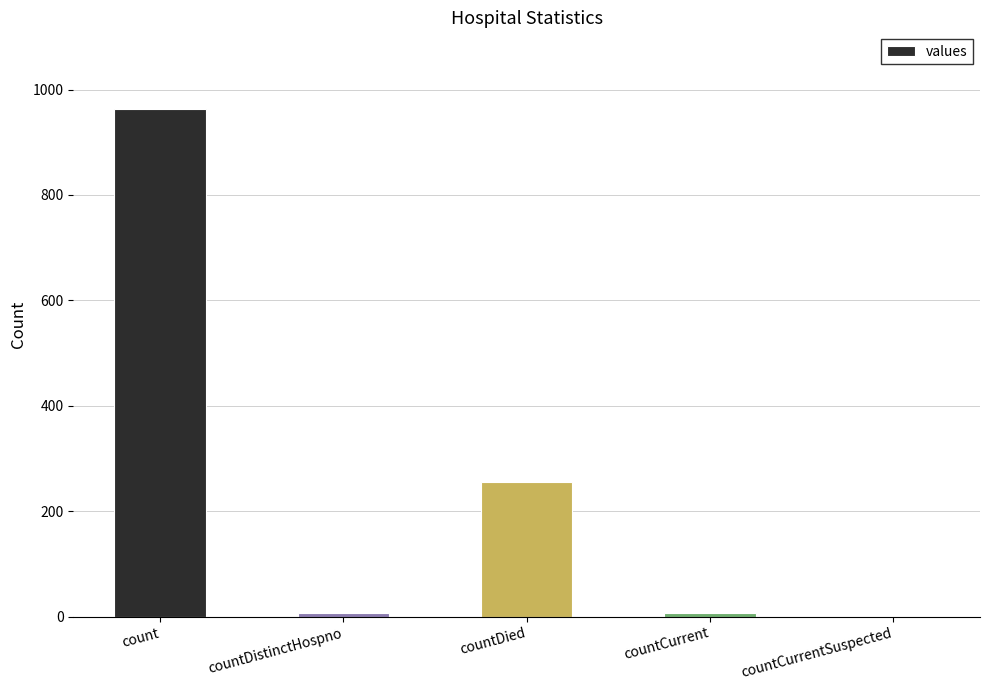

What is the ratio of the value at count to the value at countCurrent?

160.7